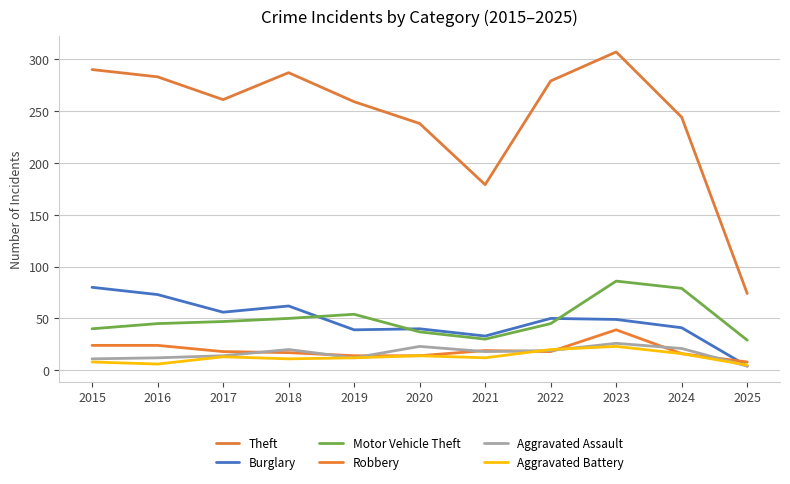

True or false: Burglary and Aggravated Assault intersect in this chart.

False